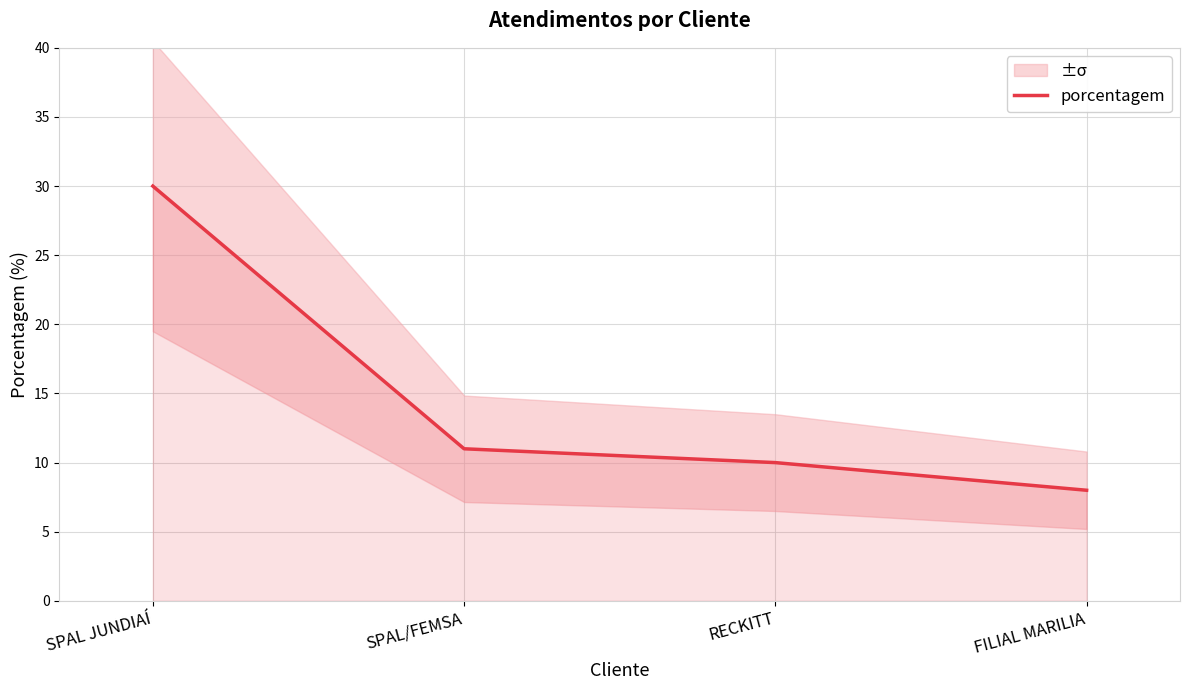

The chart shows a value of 8 at SPAL JUNDIAÍ. True or false?

False